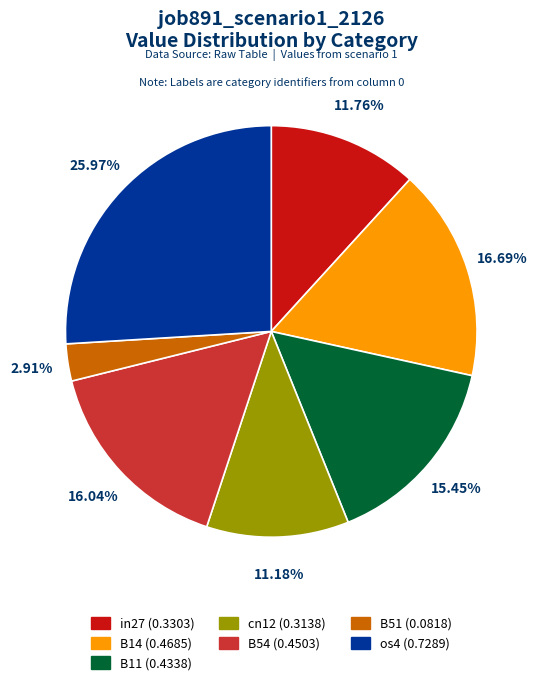

To the nearest percent, what percentage of the pie is cn12?

11%